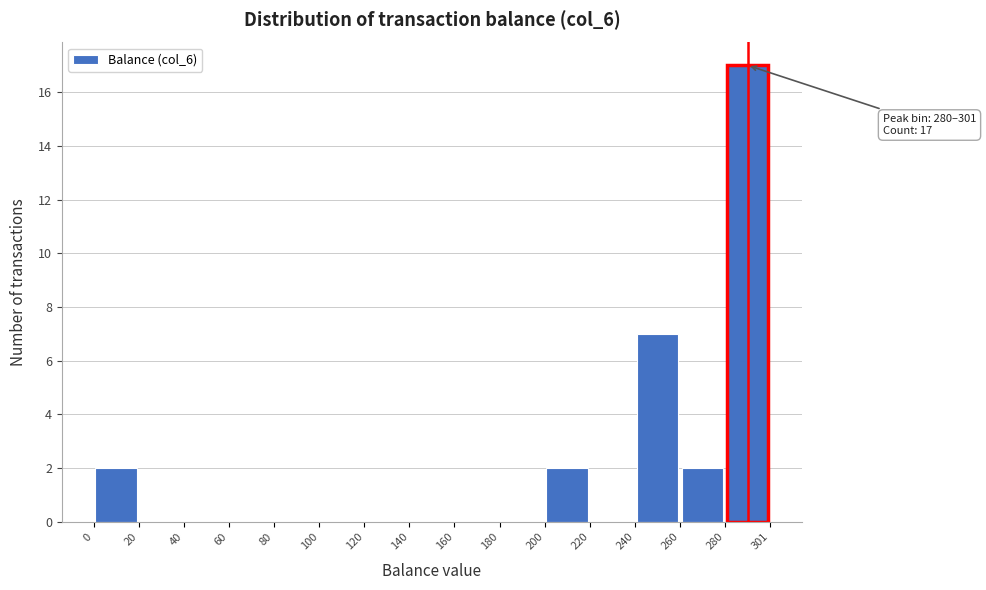

Which range on the x-axis has the tallest bar?

280 to 301